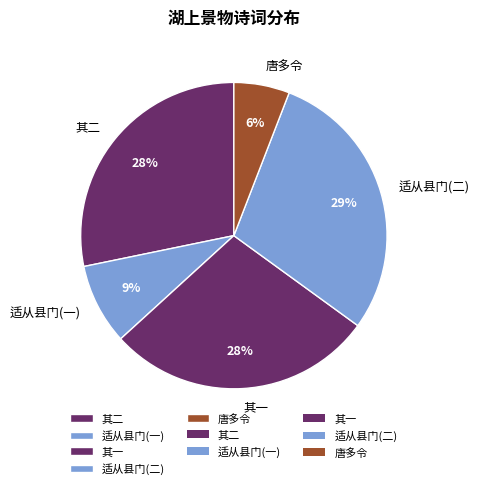

Which category has the smallest portion of the pie?

唐多令